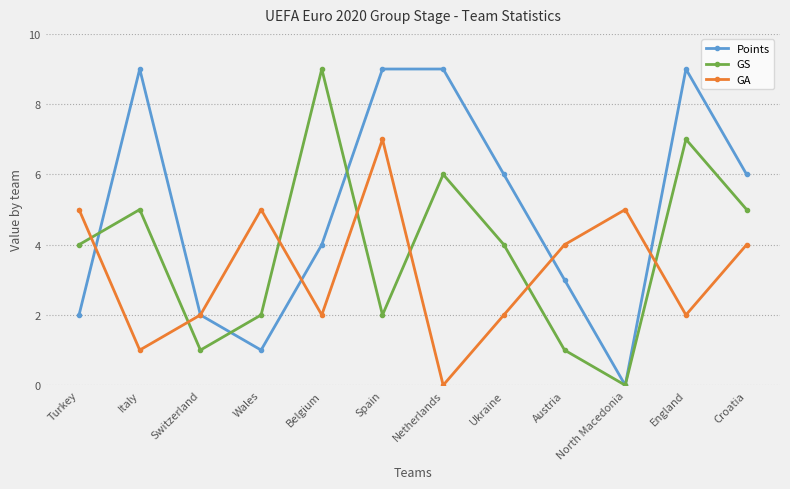

True or false: Points has a value of 0 at North Macedonia.

True